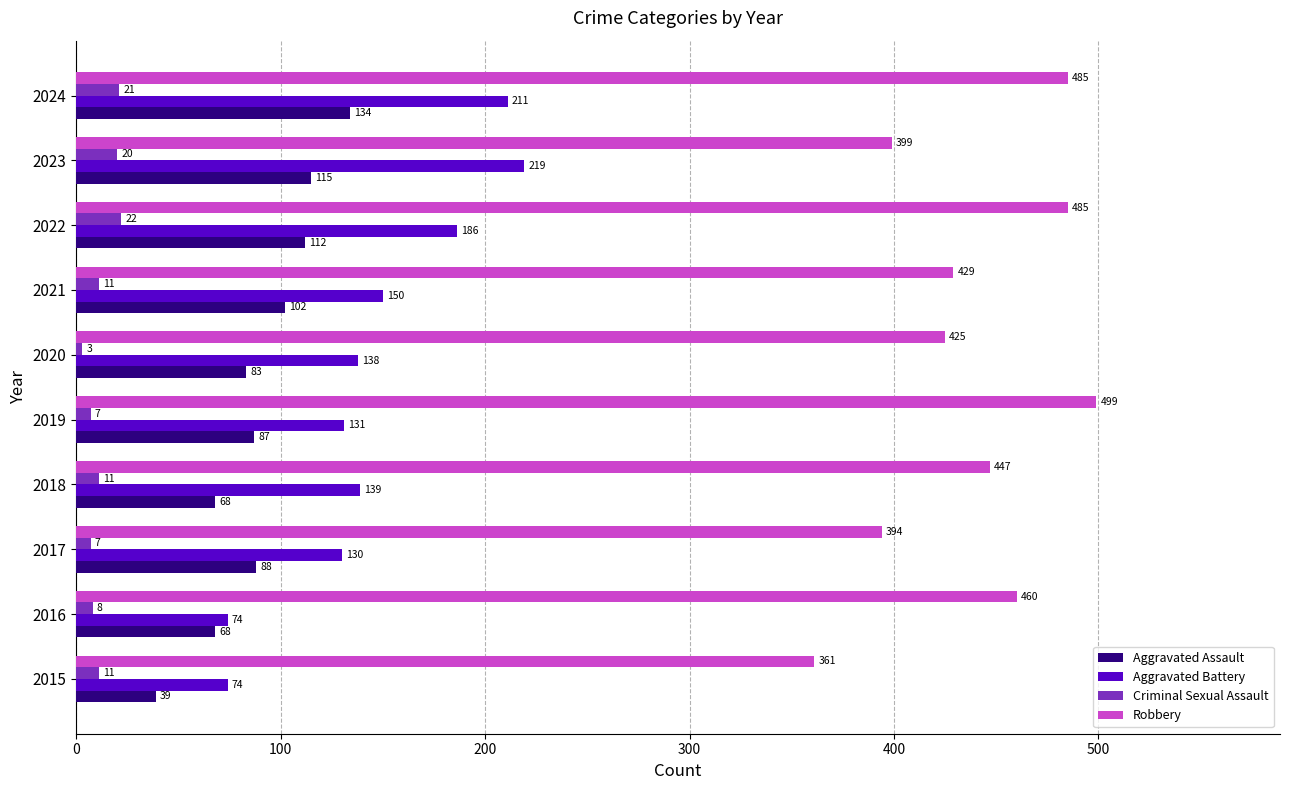

True or false: Aggravated Assault has a value of 112 at 2022.

True